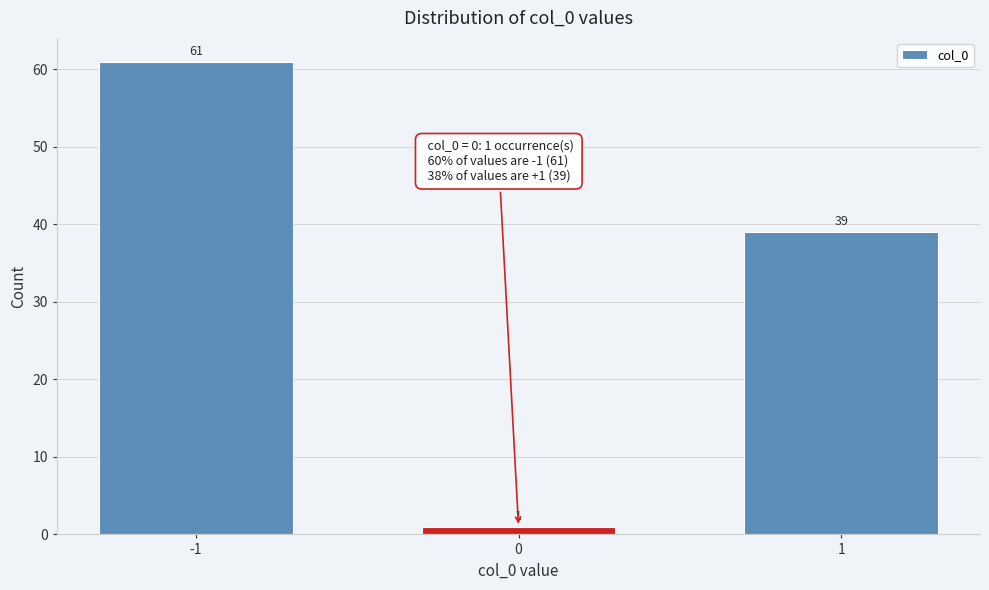

Reading right to left, transcribe all the data shown in this chart.

39	1	61